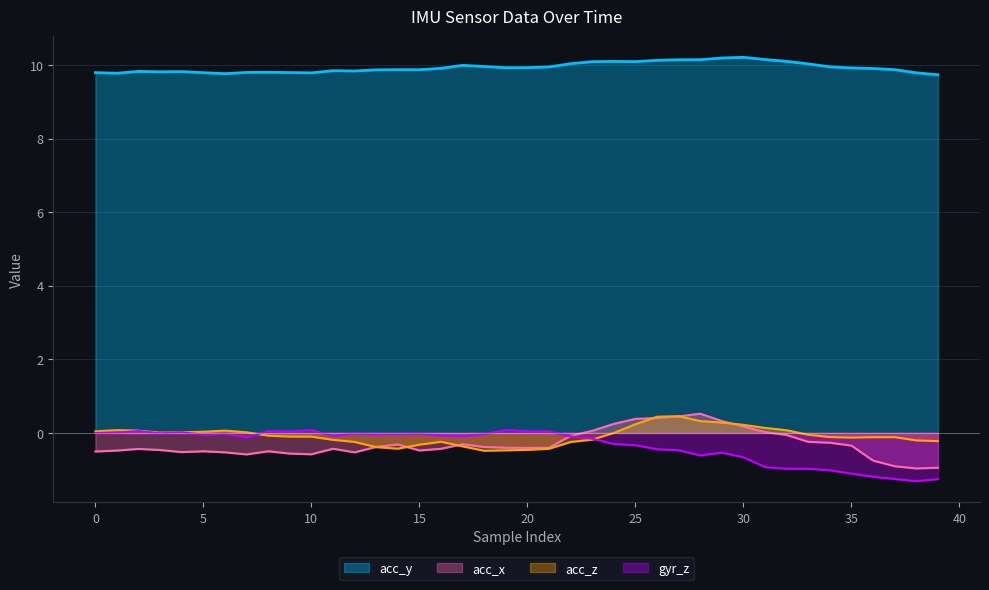

How many data points in acc_z are above 0?

17